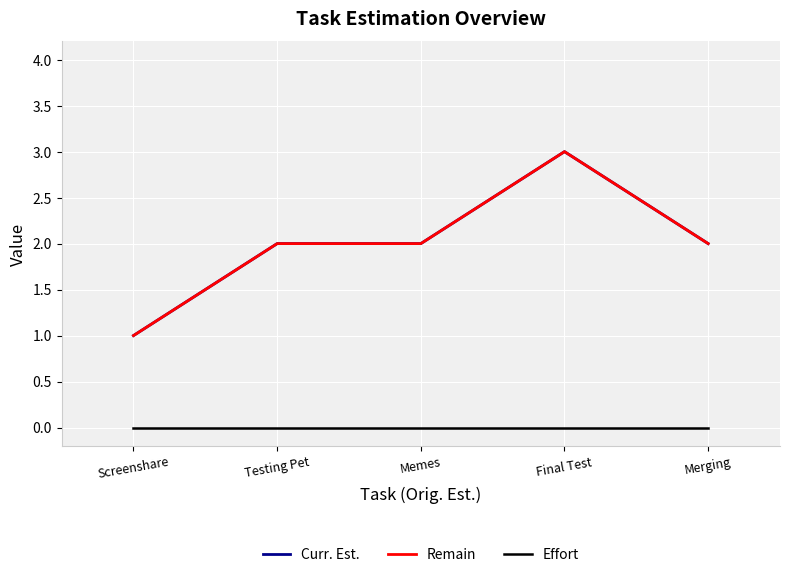

Which series changed the most between Screenshare and Memes?

Curr. Est.